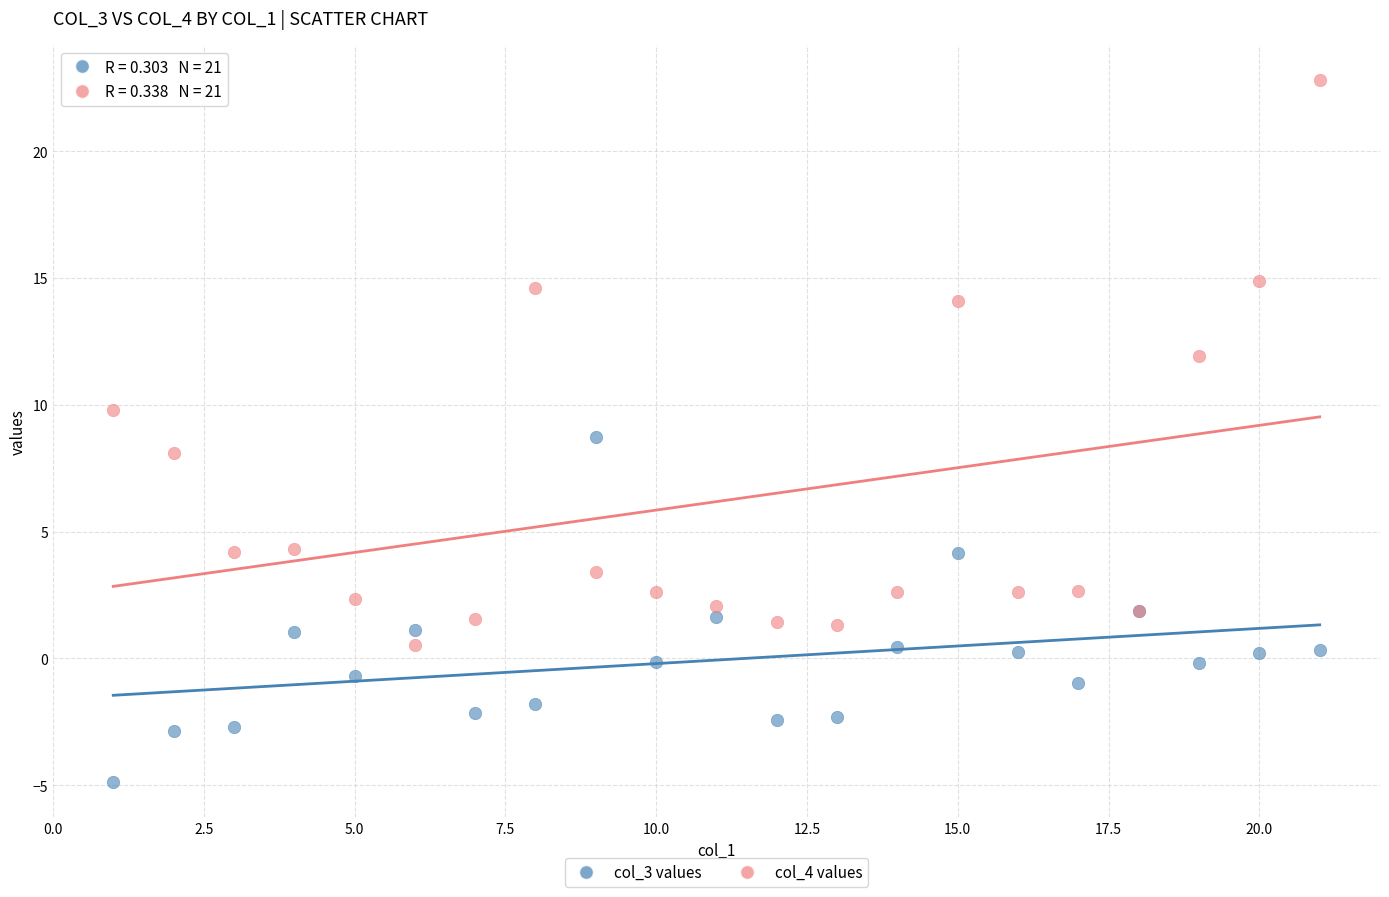

Which series has the widest spread of Y values?

col_4 values